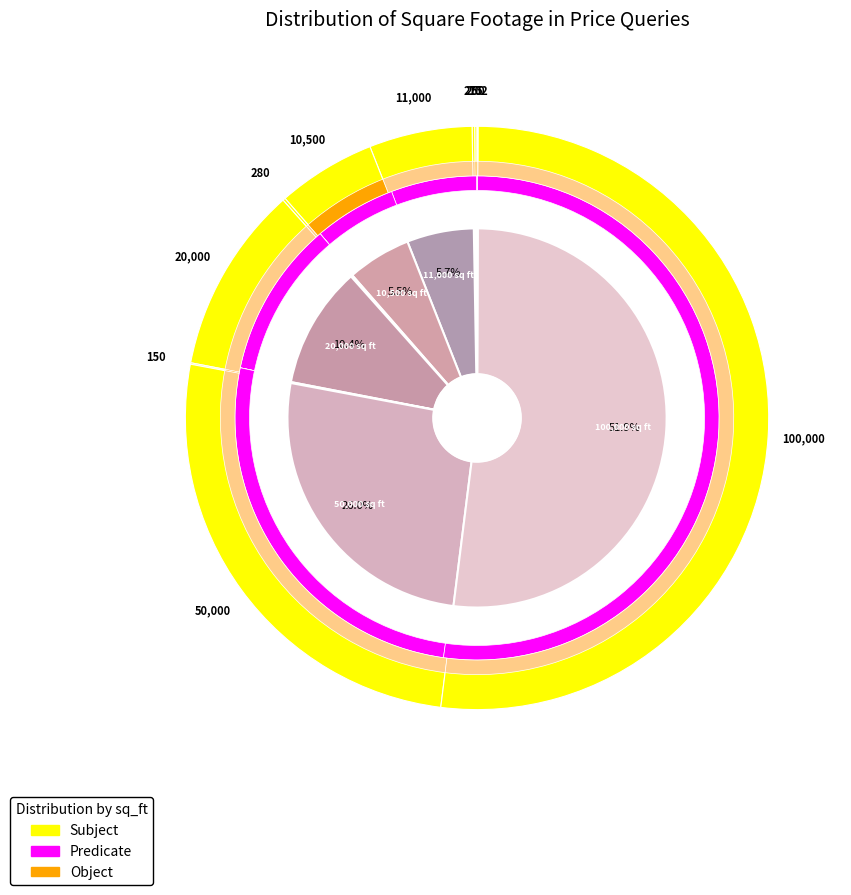

Rank the categories by value from highest to lowest.

100000, 50000, 20000, 11000, 10500, 280, 275, 250, 150, 102